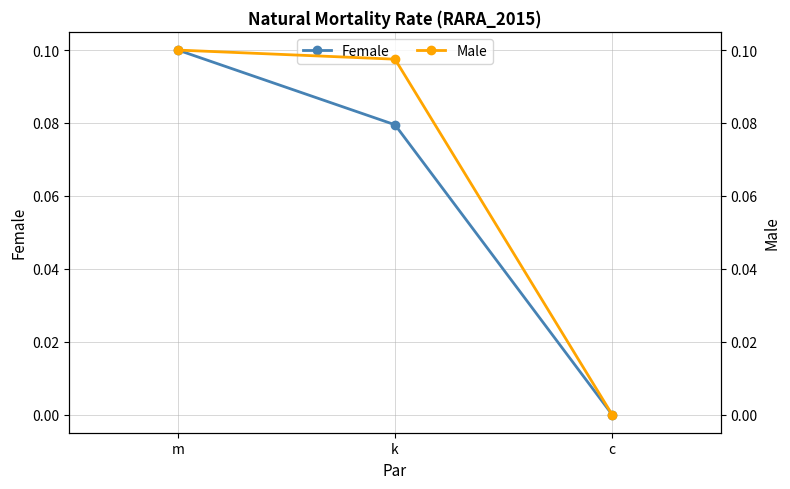

What position from the right is m?

3